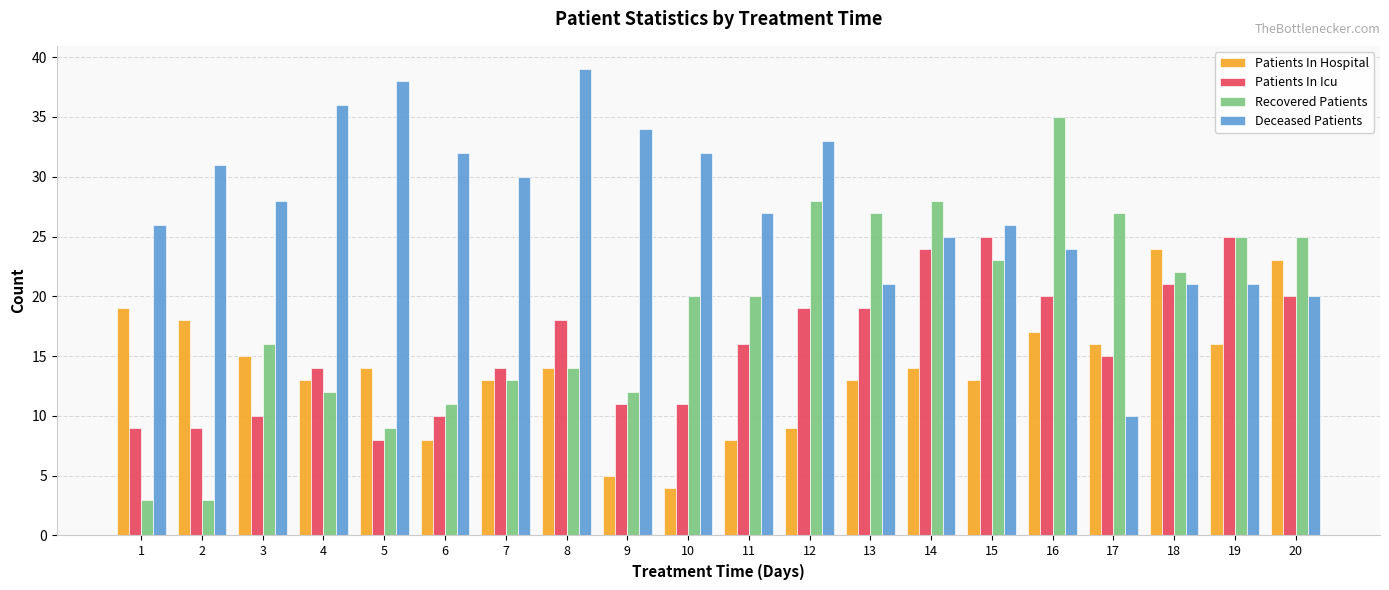

Reading left to right, what are all the values shown in this chart?

Patients In Hospital: 19	18	15	13	14	8	13	14	5	4	8	9	13	14	13	17	16	24	16	23
Patients In Icu: 9	9	10	14	8	10	14	18	11	11	16	19	19	24	25	20	15	21	25	20
Recovered Patients: 3	3	16	12	9	11	13	14	12	20	20	28	27	28	23	35	27	22	25	25
Deceased Patients: 26	31	28	36	38	32	30	39	34	32	27	33	21	25	26	24	10	21	21	20